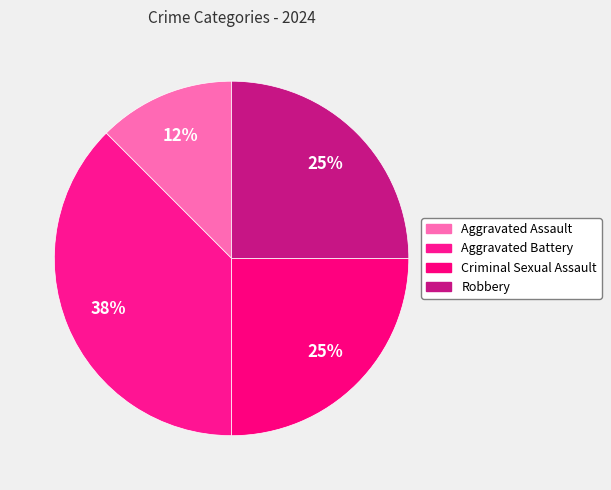

True or false: Robbery accounts for 15% of the total.

False